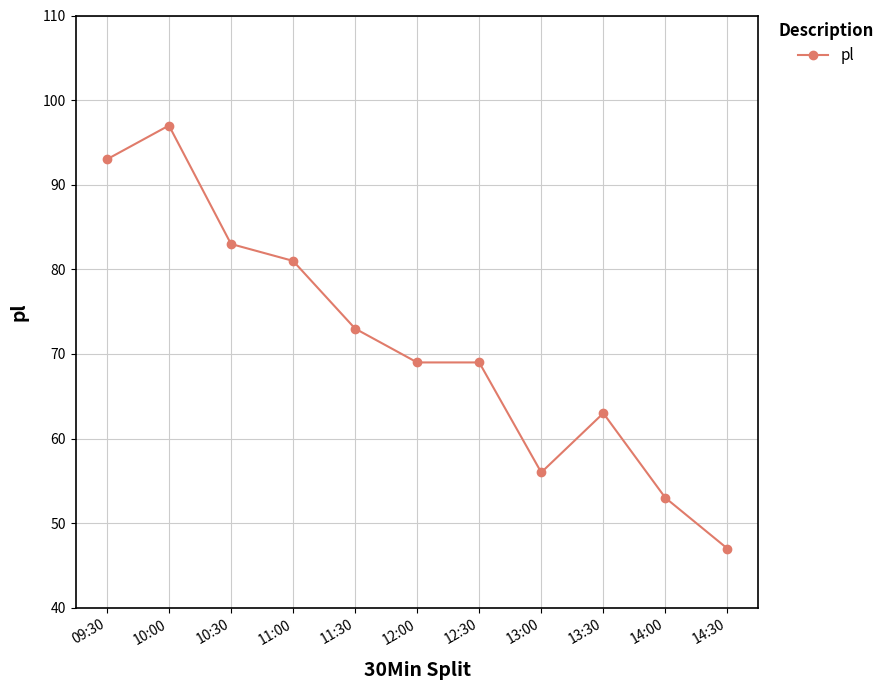

Which has a higher value, 14:30 or 12:00?

12:00